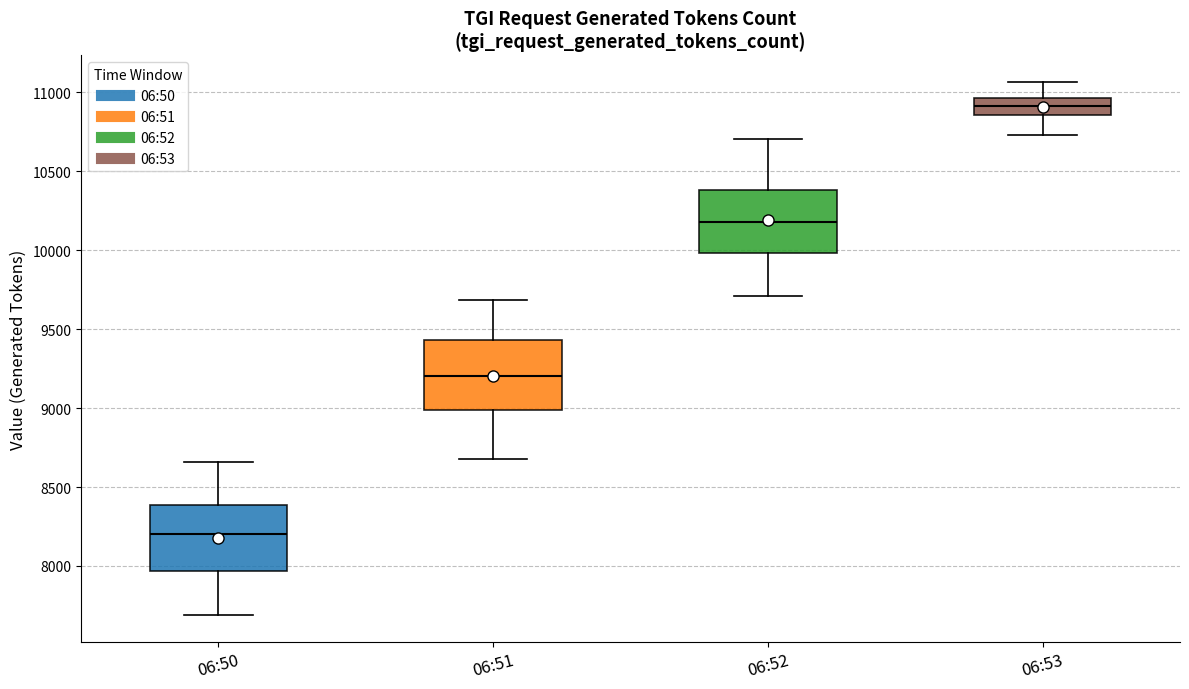

Where does the lower whisker of the box for 06:53 end on the y-axis? The values are not printed on the chart, so give them approximately, as read against the axis.

10750